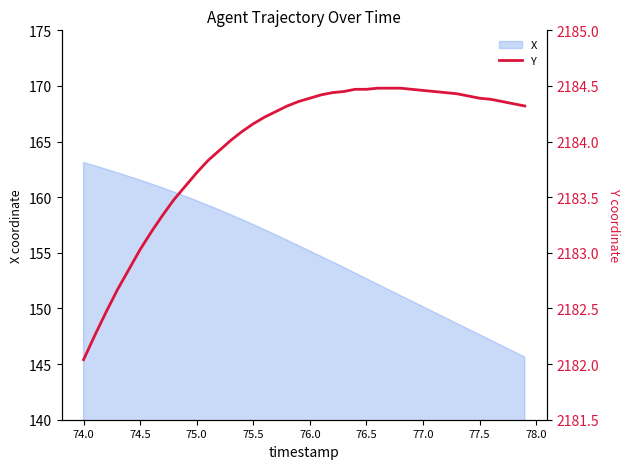

What is the maximum value for X?

163.1